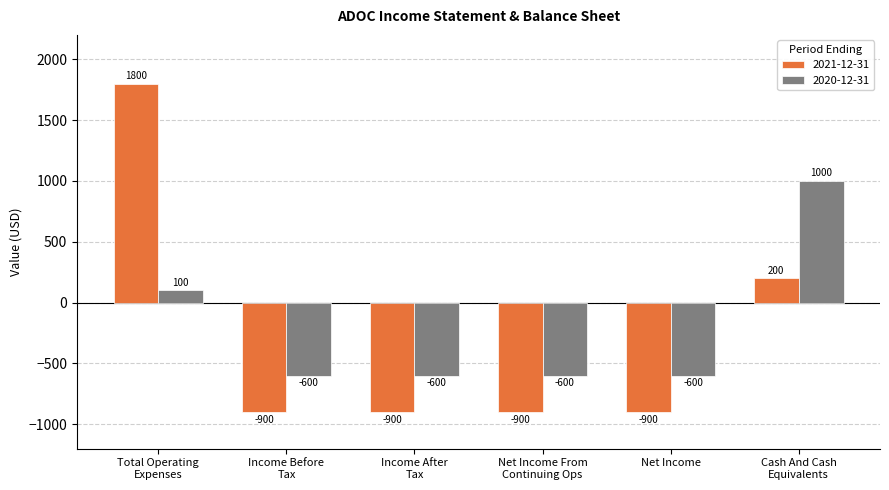

Which series has the widest spread of values?

2021-12-31